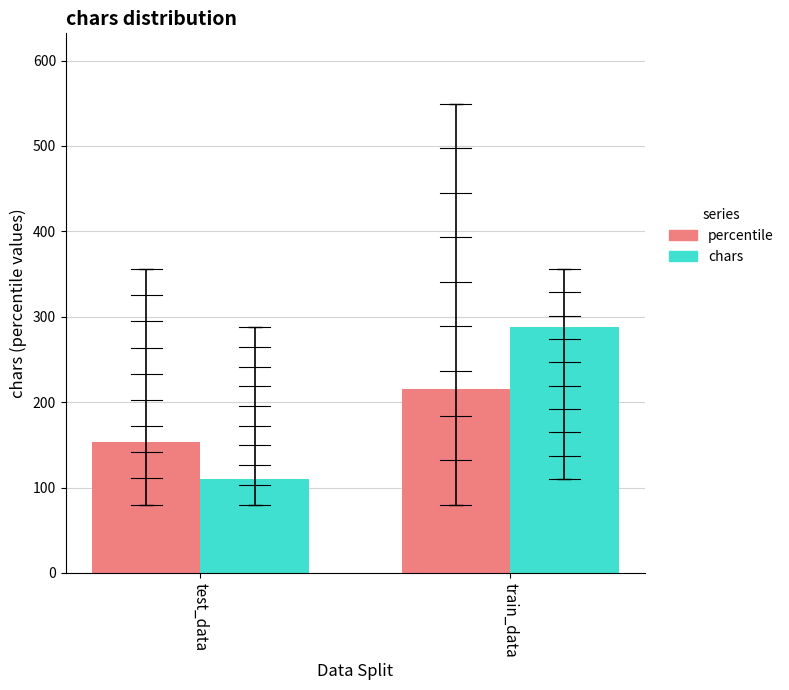

How many chars values are between 110 and 288?

2